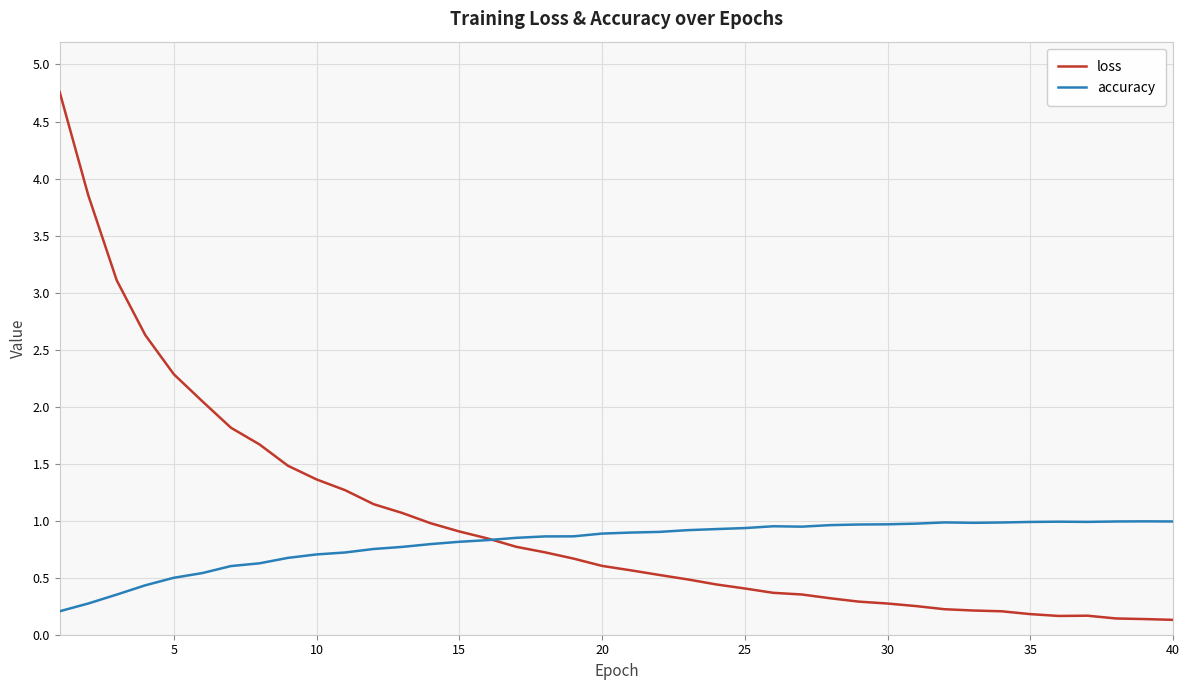

In loss, how many points are lower than both neighbors (excluding endpoints)?

1